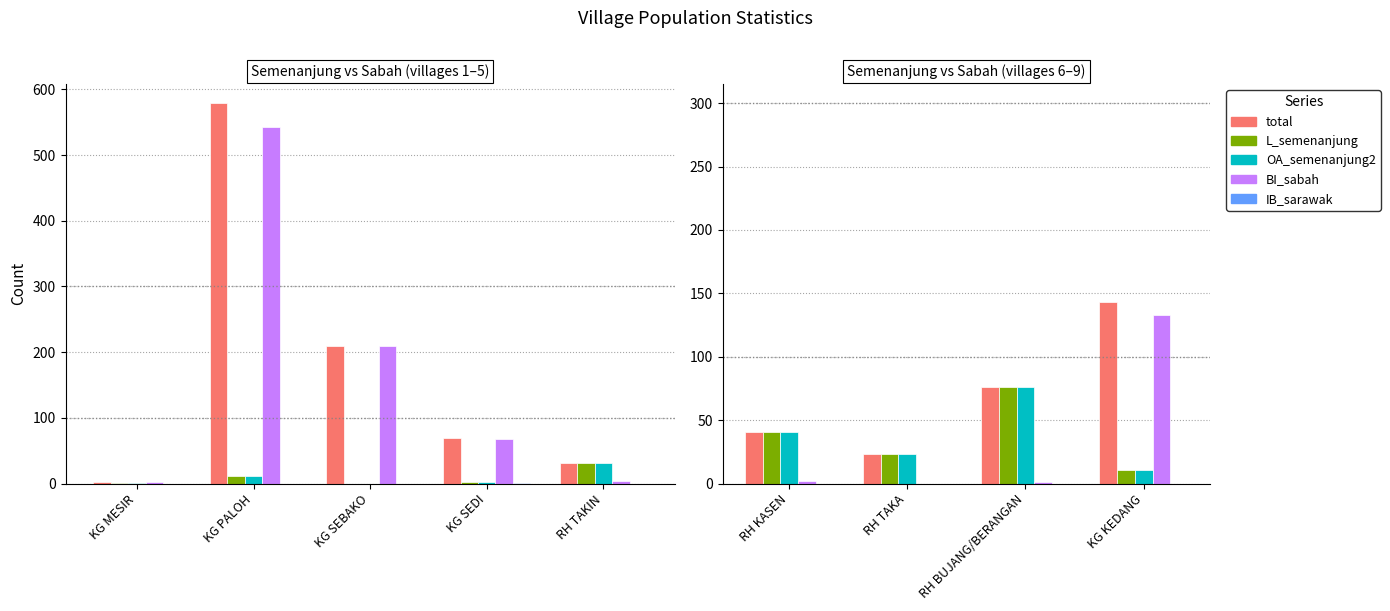

Are the bars horizontal?

No